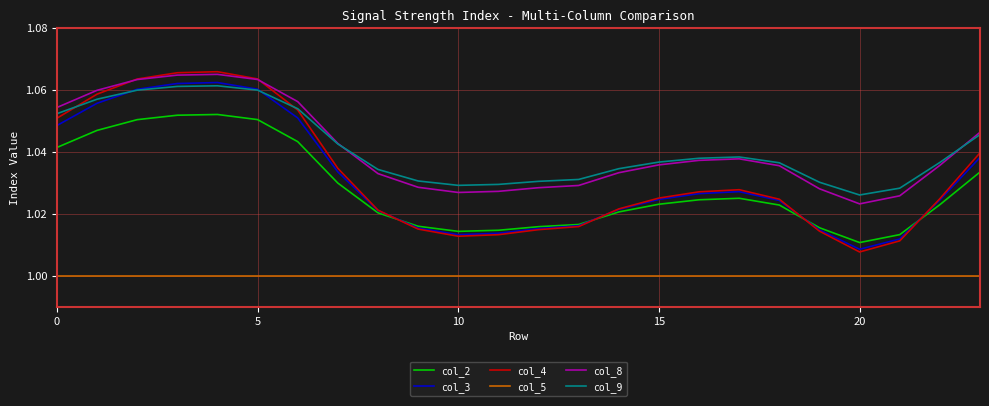

List the series in order of their peak value, highest first.

col_4, col_8, col_3, col_9, col_2, col_5